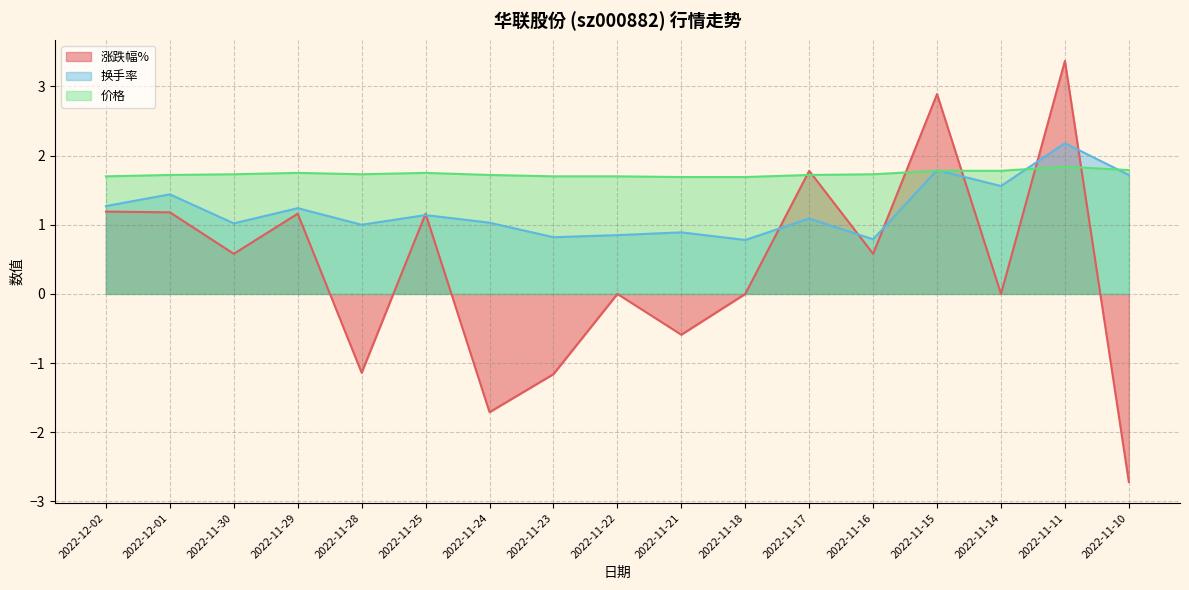

After their last crossing, which series has the higher values: 换手率 or 涨跌幅%?

换手率